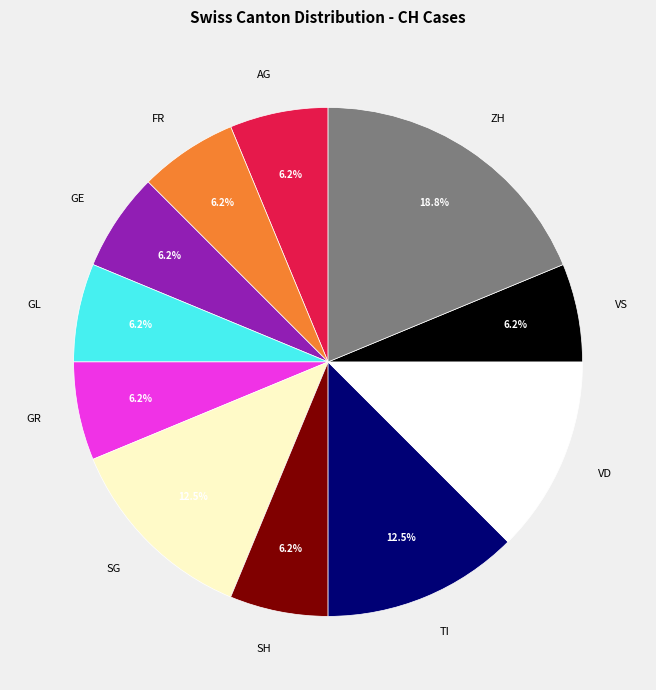

To the nearest percent, what portion does GL represent?

6%